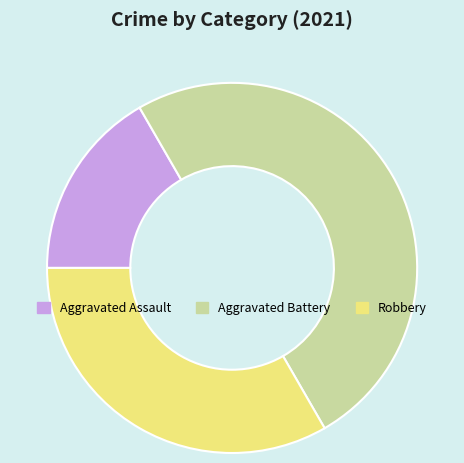

Which has a higher value, Robbery or Aggravated Battery?

Aggravated Battery